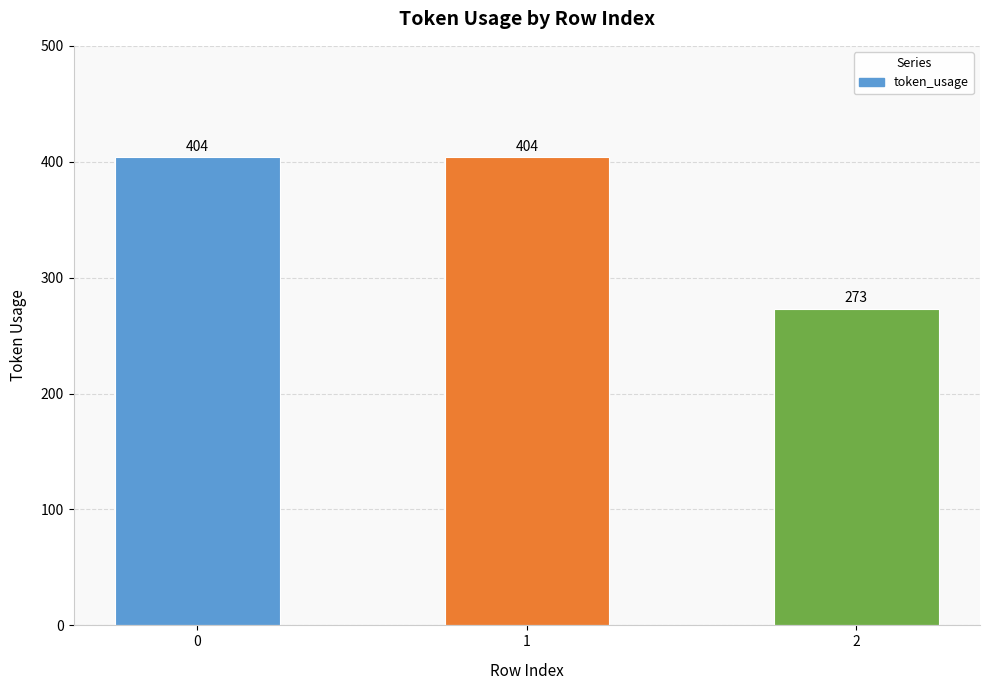

What is the change in value from 1 to 2?

-131